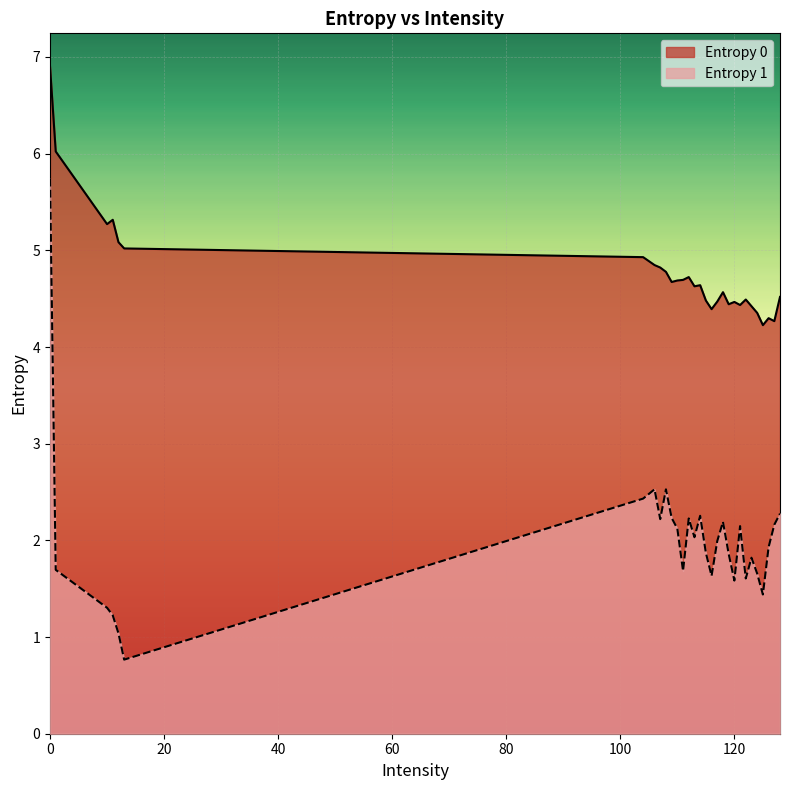

Reading left to right, transcribe all the data shown in this chart.

Entropy 0: 0=6.9	1=6.0	10=5.3	11=5.3	12=5.1	13=5.0	104=4.9	106=4.8	107=4.8	108=4.8	109=4.7	110=4.7	111=4.7	112=4.7	113=4.6	114=4.6	115=4.5	116=4.4	117=4.5	118=4.6	119=4.4	120=4.5	121=4.4	122=4.5	123=4.4	124=4.4	125=4.2	126=4.3	127=4.3	128=4.5
Entropy 1: 0=5.7	1=1.7	10=1.3	11=1.2	12=1.0	13=0.8	104=2.4	106=2.5	107=2.2	108=2.5	109=2.2	110=2.1	111=1.7	112=2.2	113=2.0	114=2.3	115=1.9	116=1.6	117=2.0	118=2.2	119=1.9	120=1.6	121=2.1	122=1.6	123=1.8	124=1.7	125=1.4	126=1.9	127=2.2	128=2.3